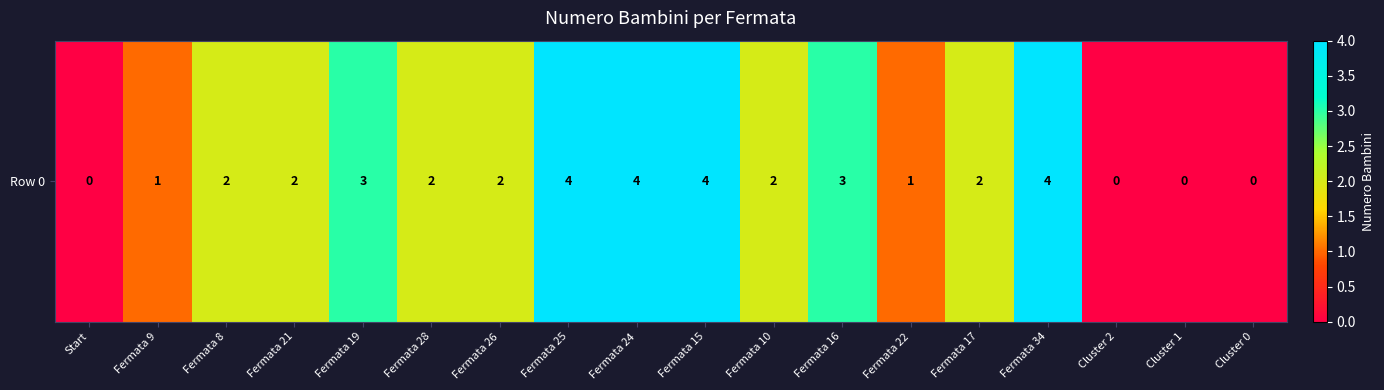

Where is the data nearest to the value 2?

Fermata 8